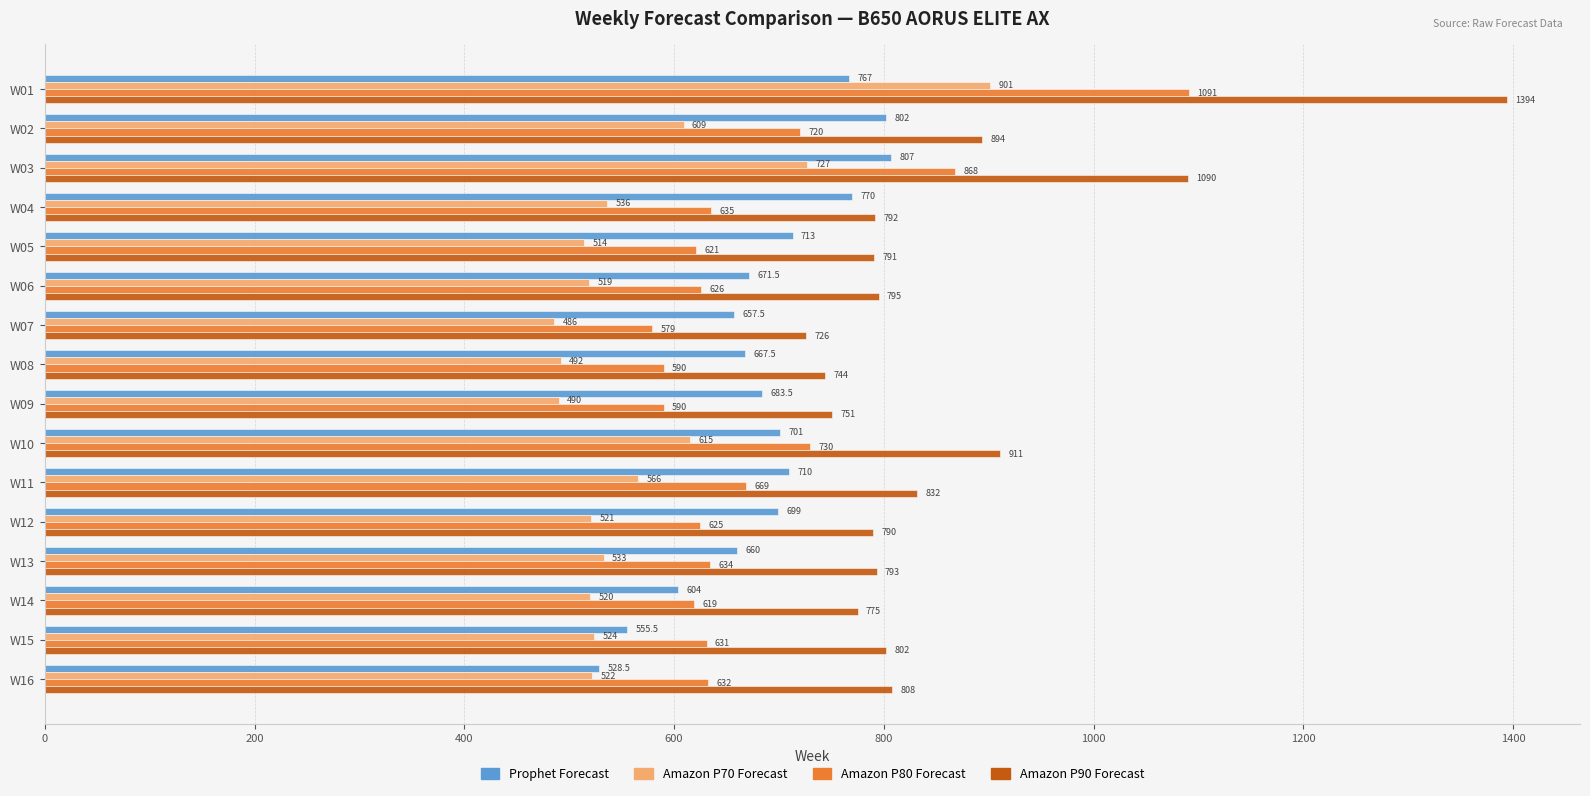

What is the difference between the second highest and minimum values in the Amazon P90 Forecast series?

364.0